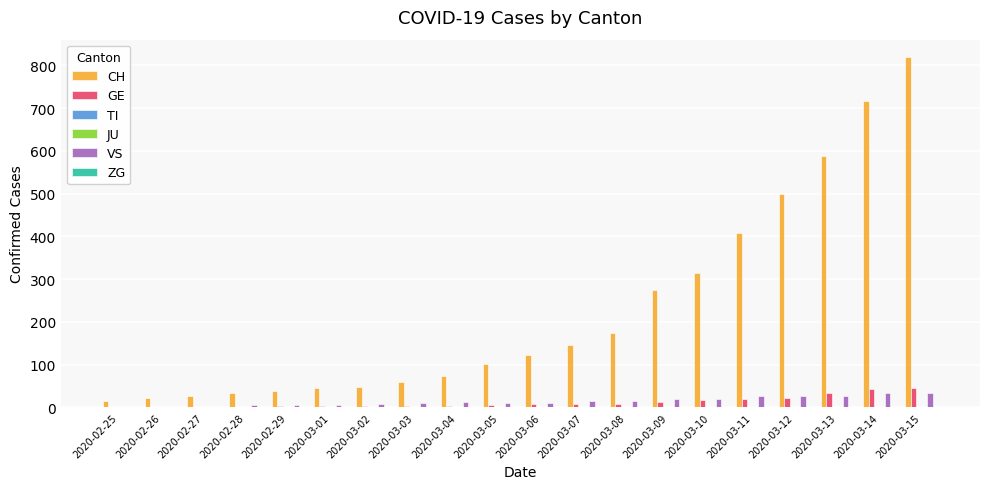

What is the average value of the VS series?

14